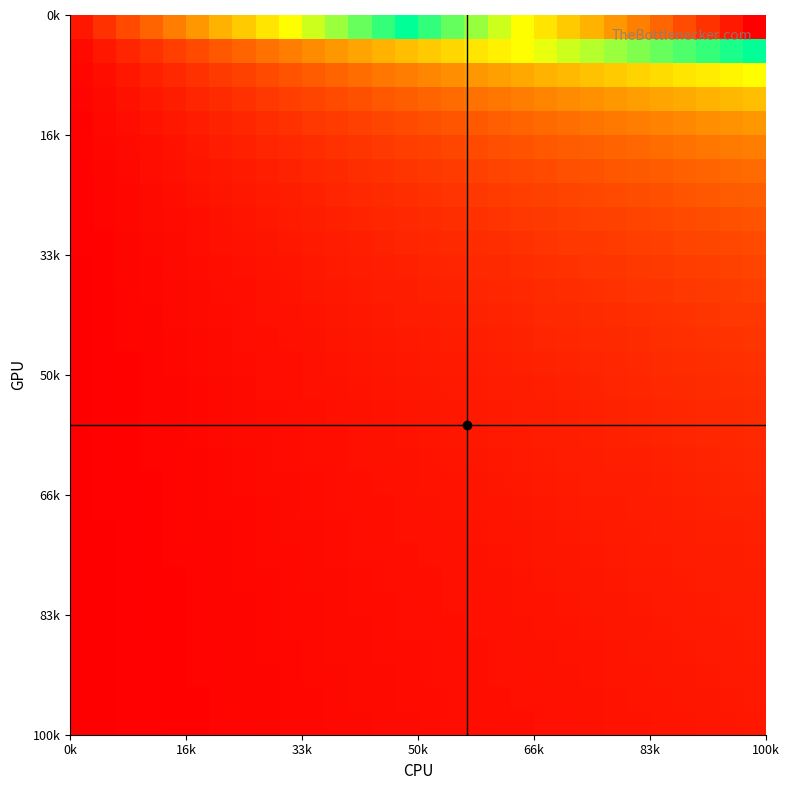

At how many categories does at least one series exceed 0?

30